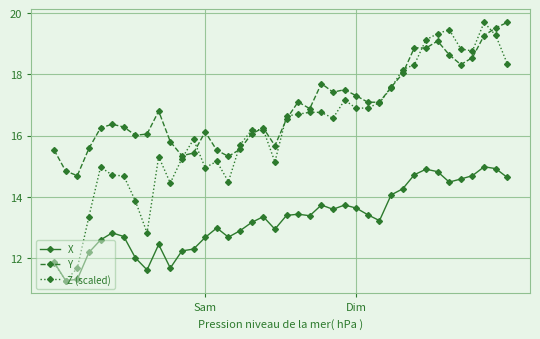

True or false: Y and X cross at least once.

False